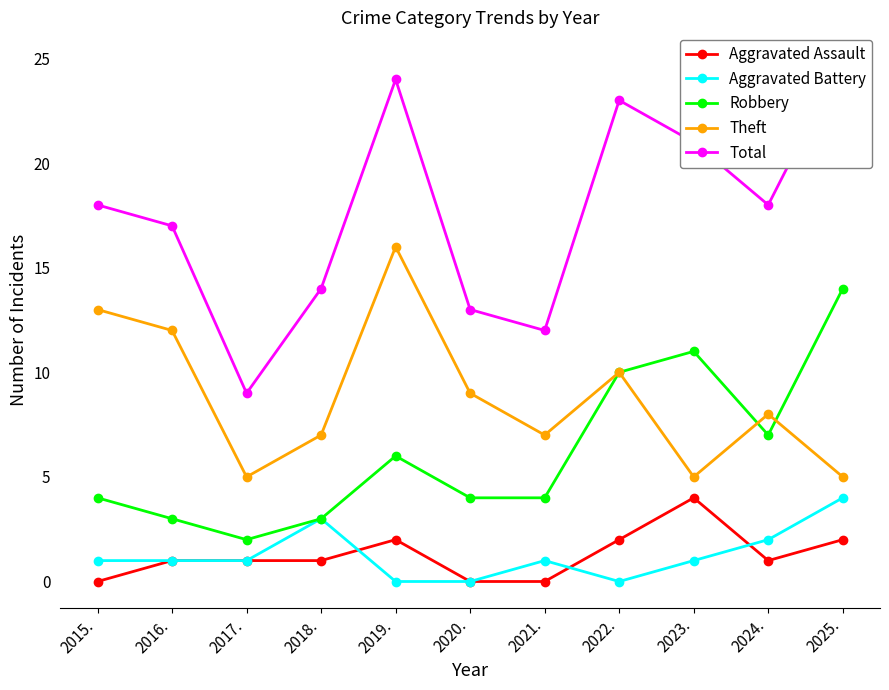

Where is the first local minimum for Theft?

2017.